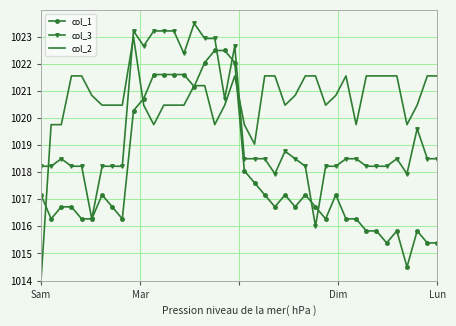

What is the greatest value displayed?

1023.5